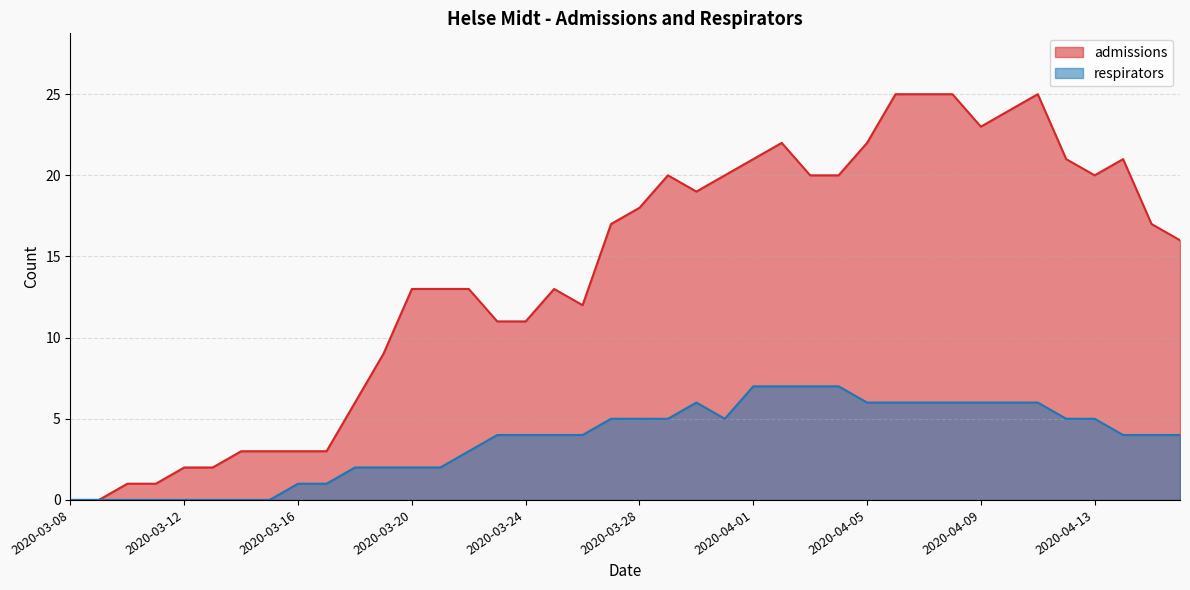

Where does the admissions series first go above 17?

2020-03-28